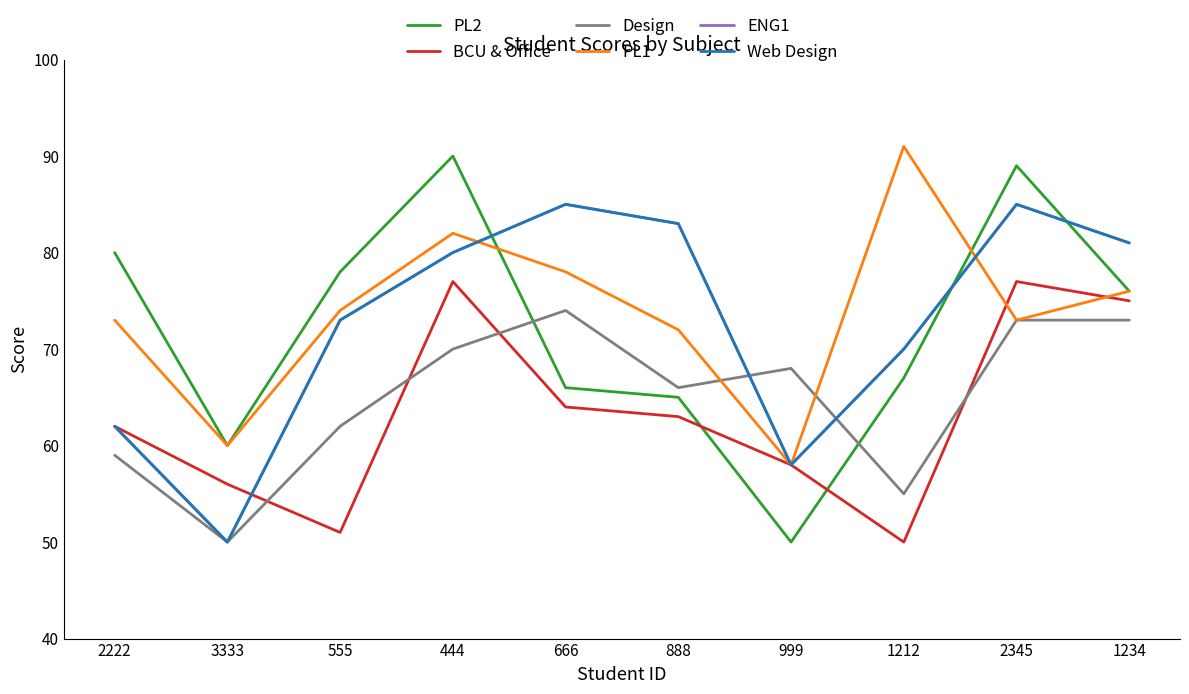

Does the chart display data point markers on the line(s)?

No